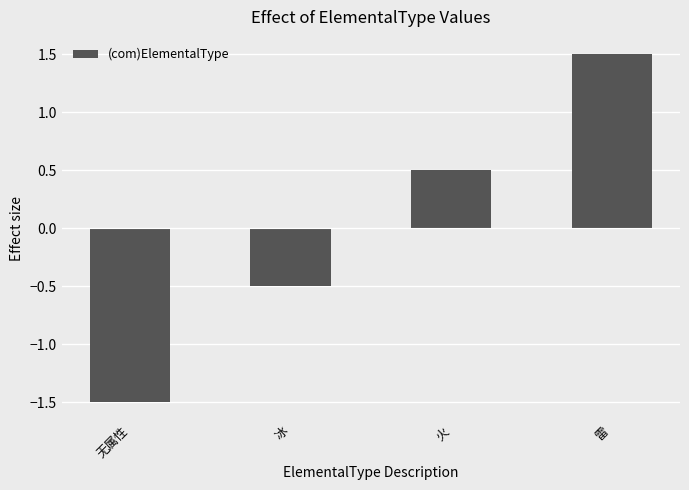

What is the label of the 3rd bar from the left?

火